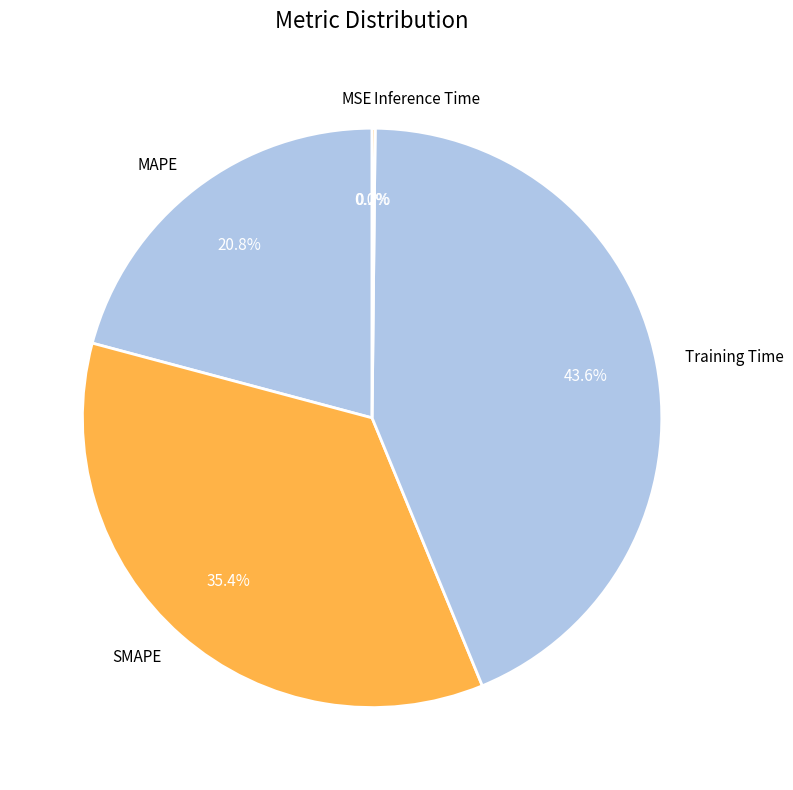

Approximately how many times larger is the value at MAPE compared to Training Time?

0.5